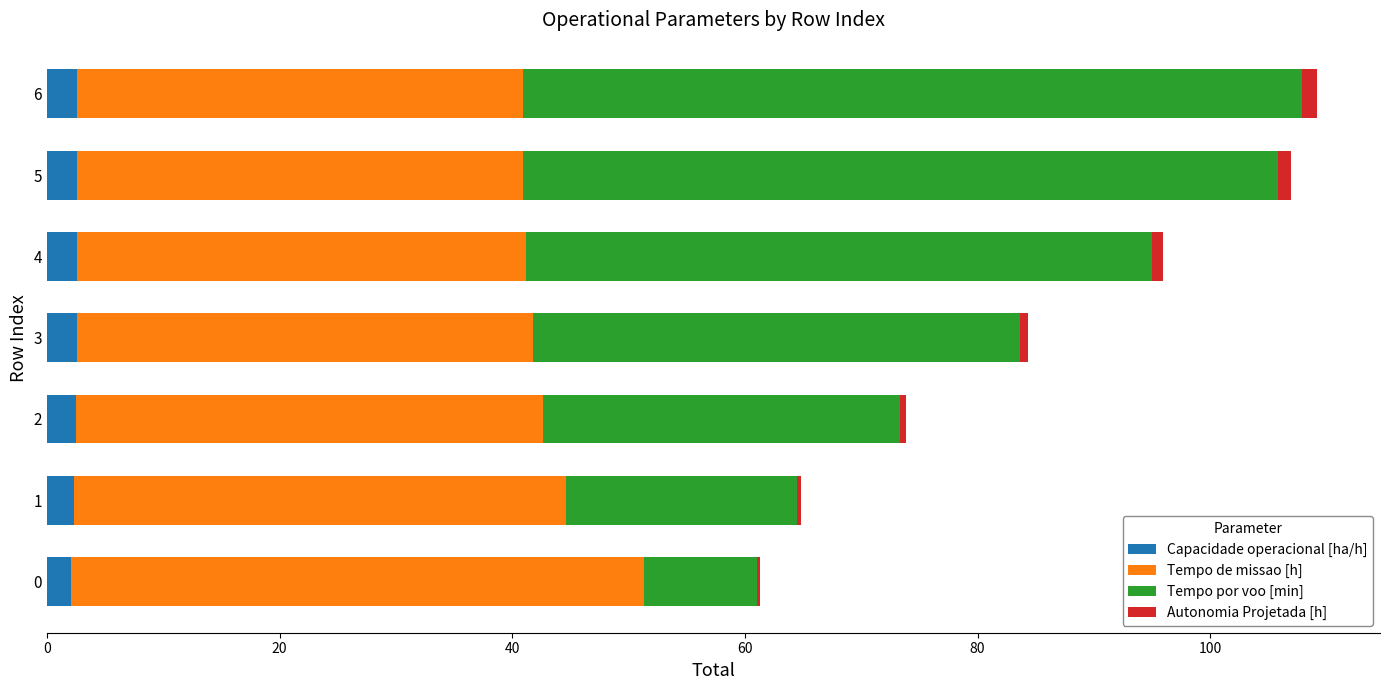

What is the highest value of the Capacidade operacional [ha/h] series?

2.6